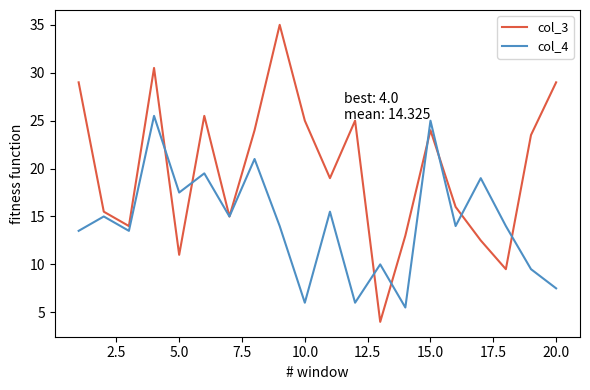

How many interior local valleys does the col_4 series have?

7